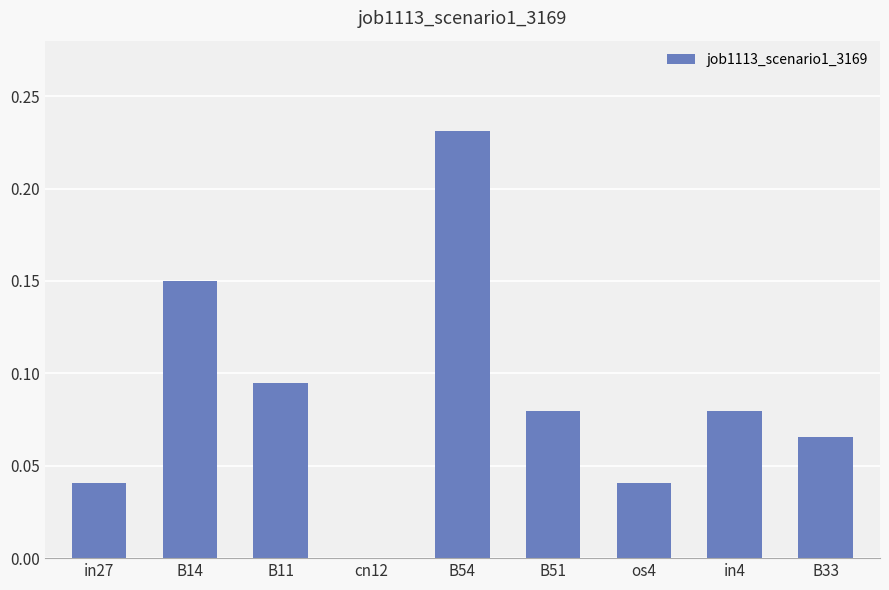

What is the change in value from in27 to B54?

+0.2